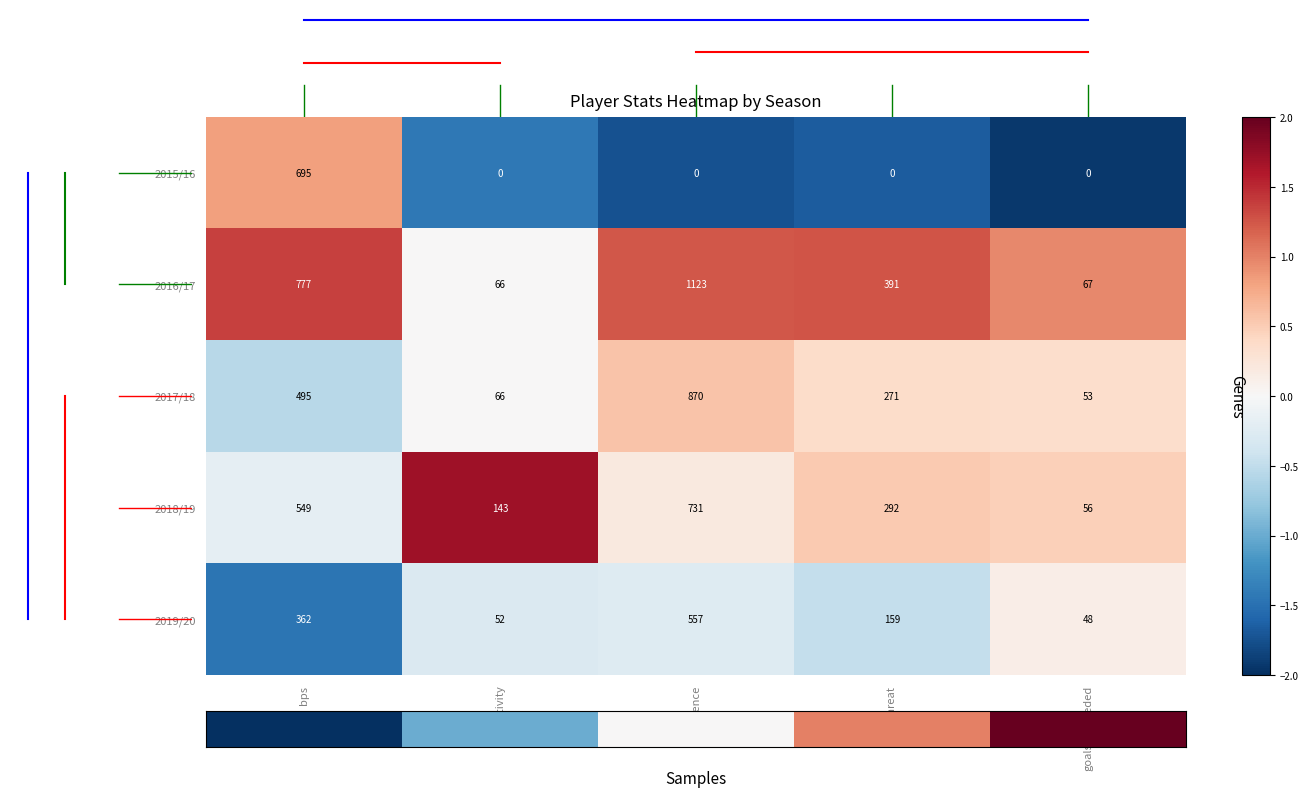

What is the sum of all 2016/17 values?

2424